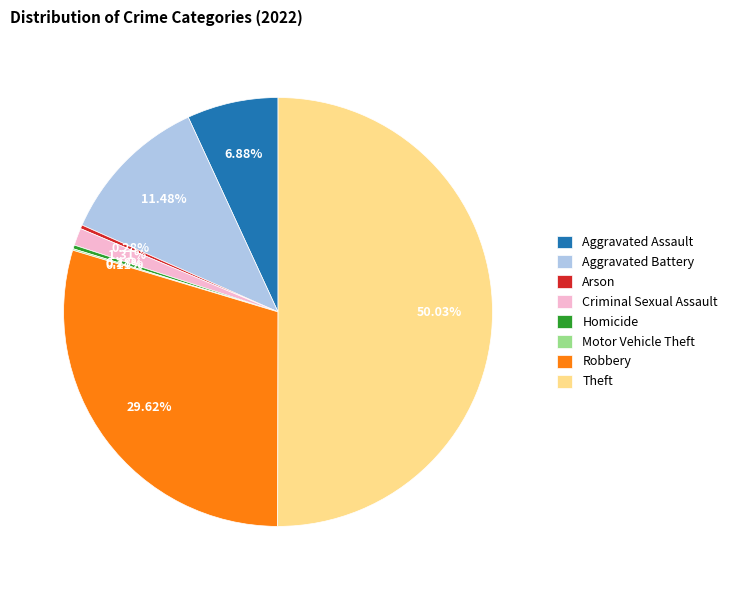

Is the sum of Homicide and Robbery greater than half?

No